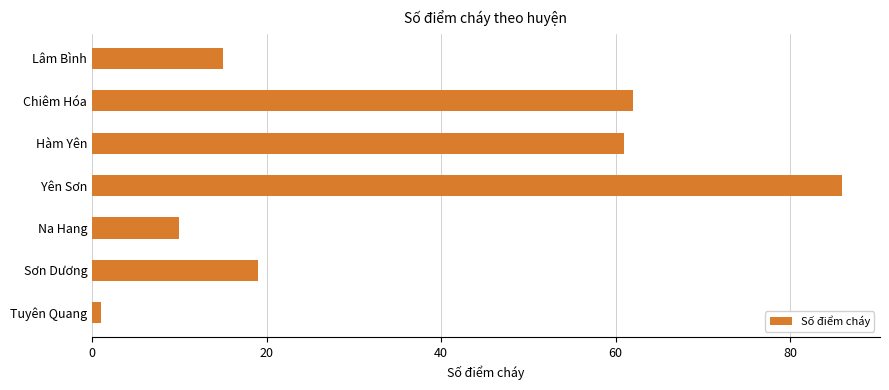

What position from the bottom is Na Hang?

3